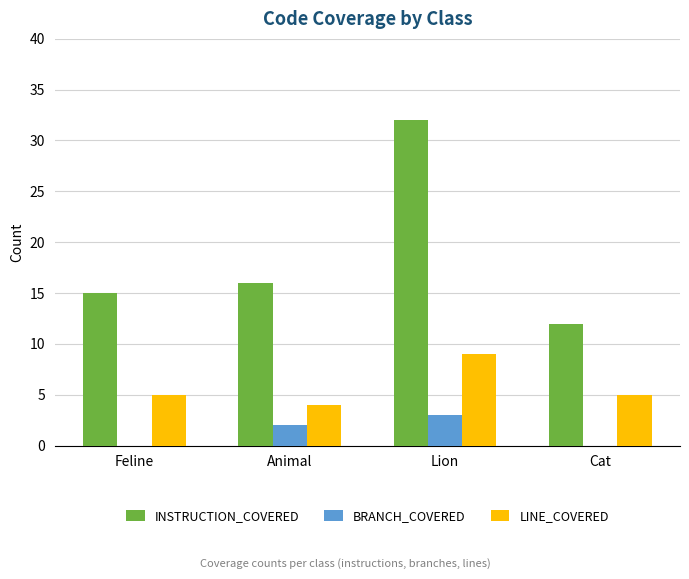

True or false: LINE_COVERED has a value of 4 at Animal.

True